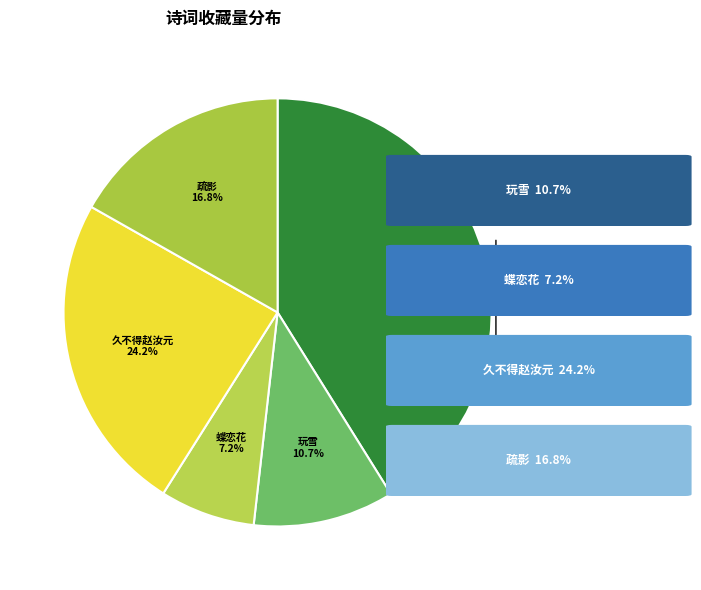

Which has a higher value, 蝶恋花其二 or 玩雪?

蝶恋花其二